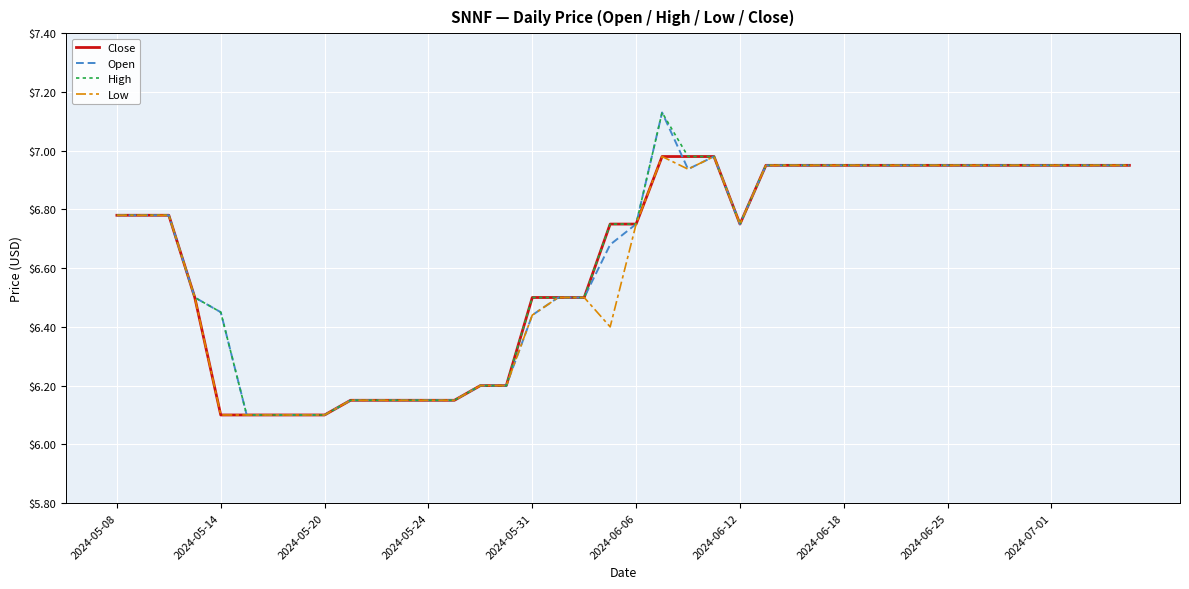

What is the lowest value of the High series?

6.1